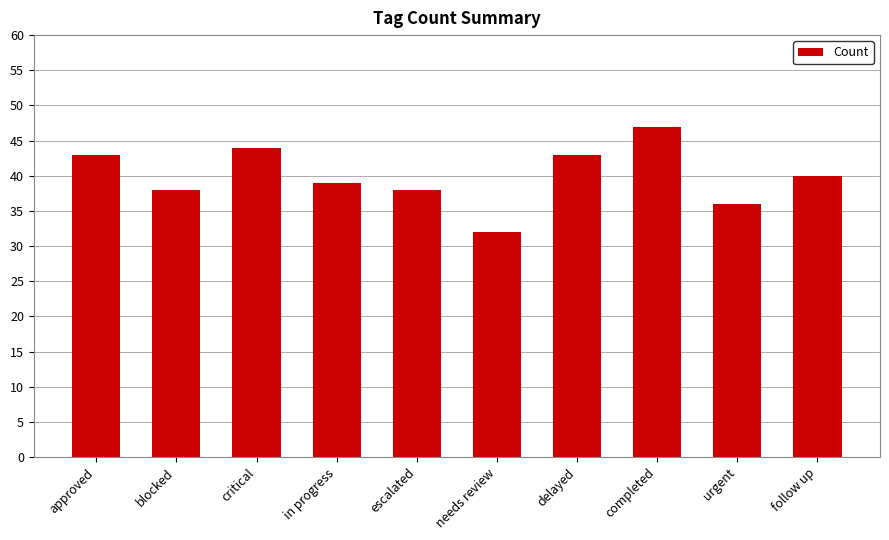

What is the ratio of the value at urgent to the value at critical?

0.8